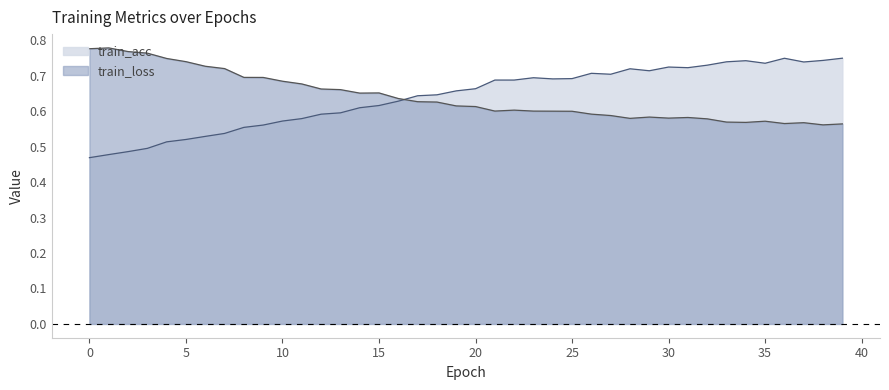

At which category does train_loss reach its first local valley?

14